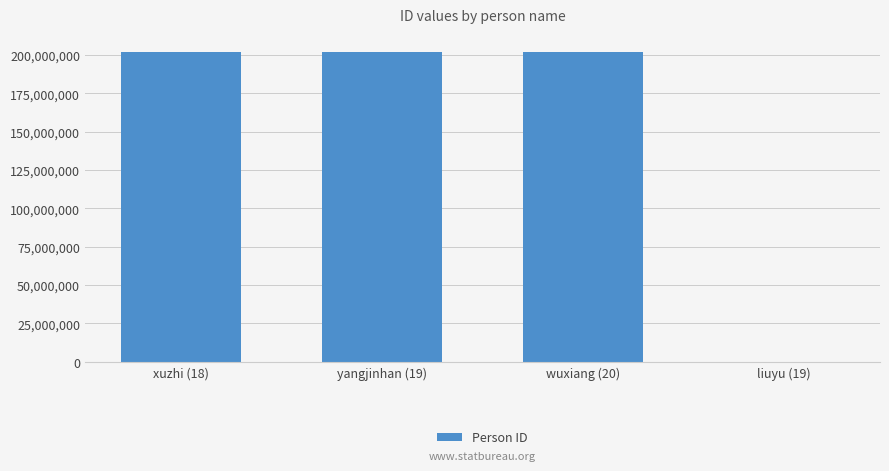

True or false: the data shows 2018 at liuyu (19).

True